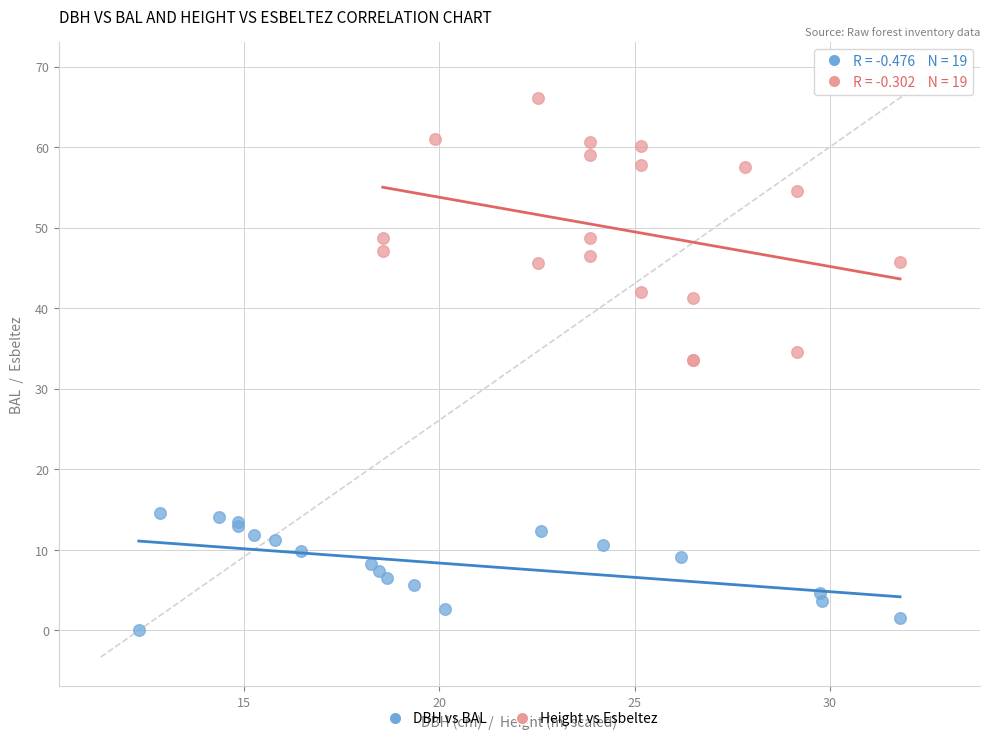

What are all the series names shown in the legend?

DBH vs BAL, Height vs Esbeltez